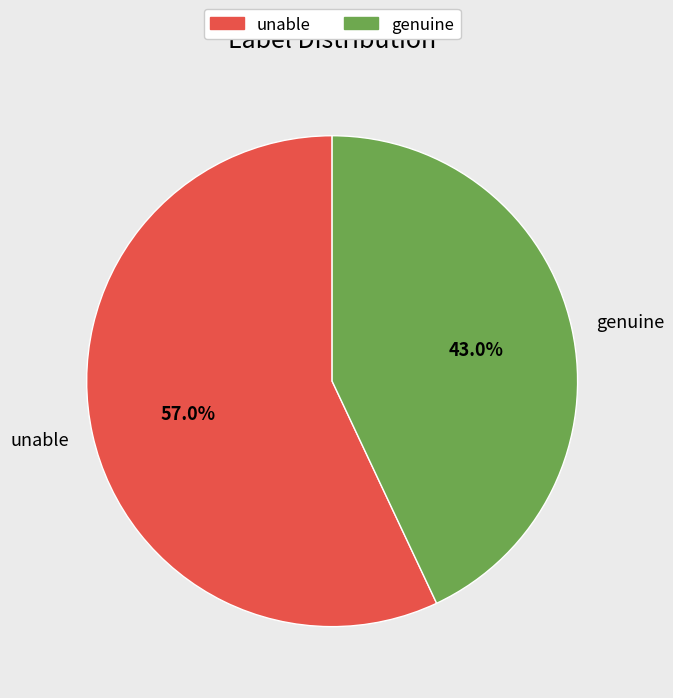

Which slice is the smallest?

genuine